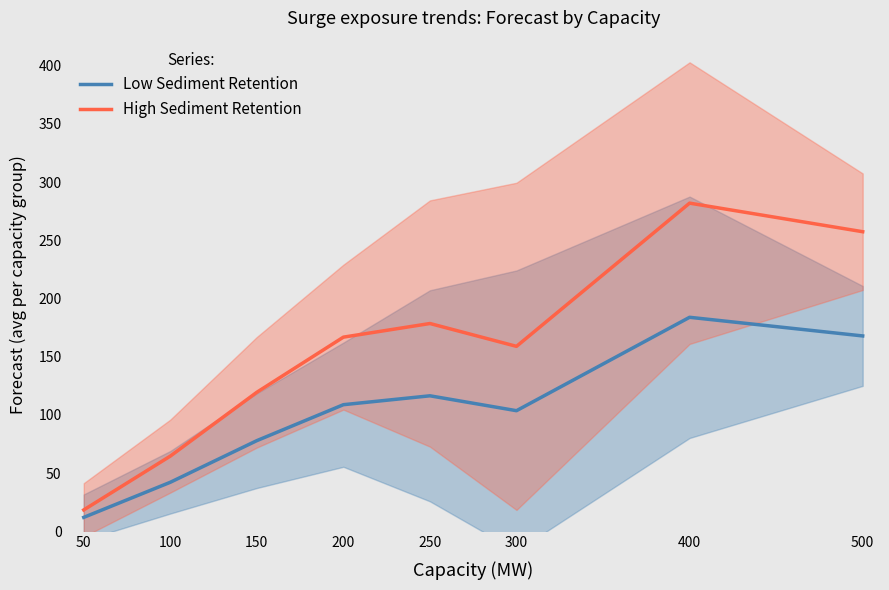

How many interior local peaks does the Low Sediment Retention series have?

2